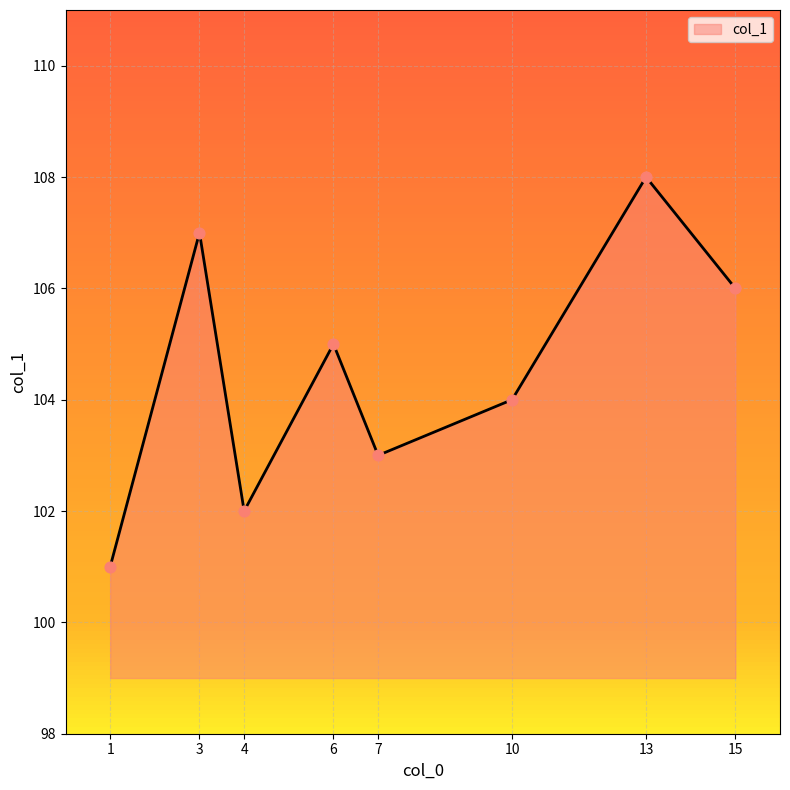

Between 15 and 4, which is larger?

15